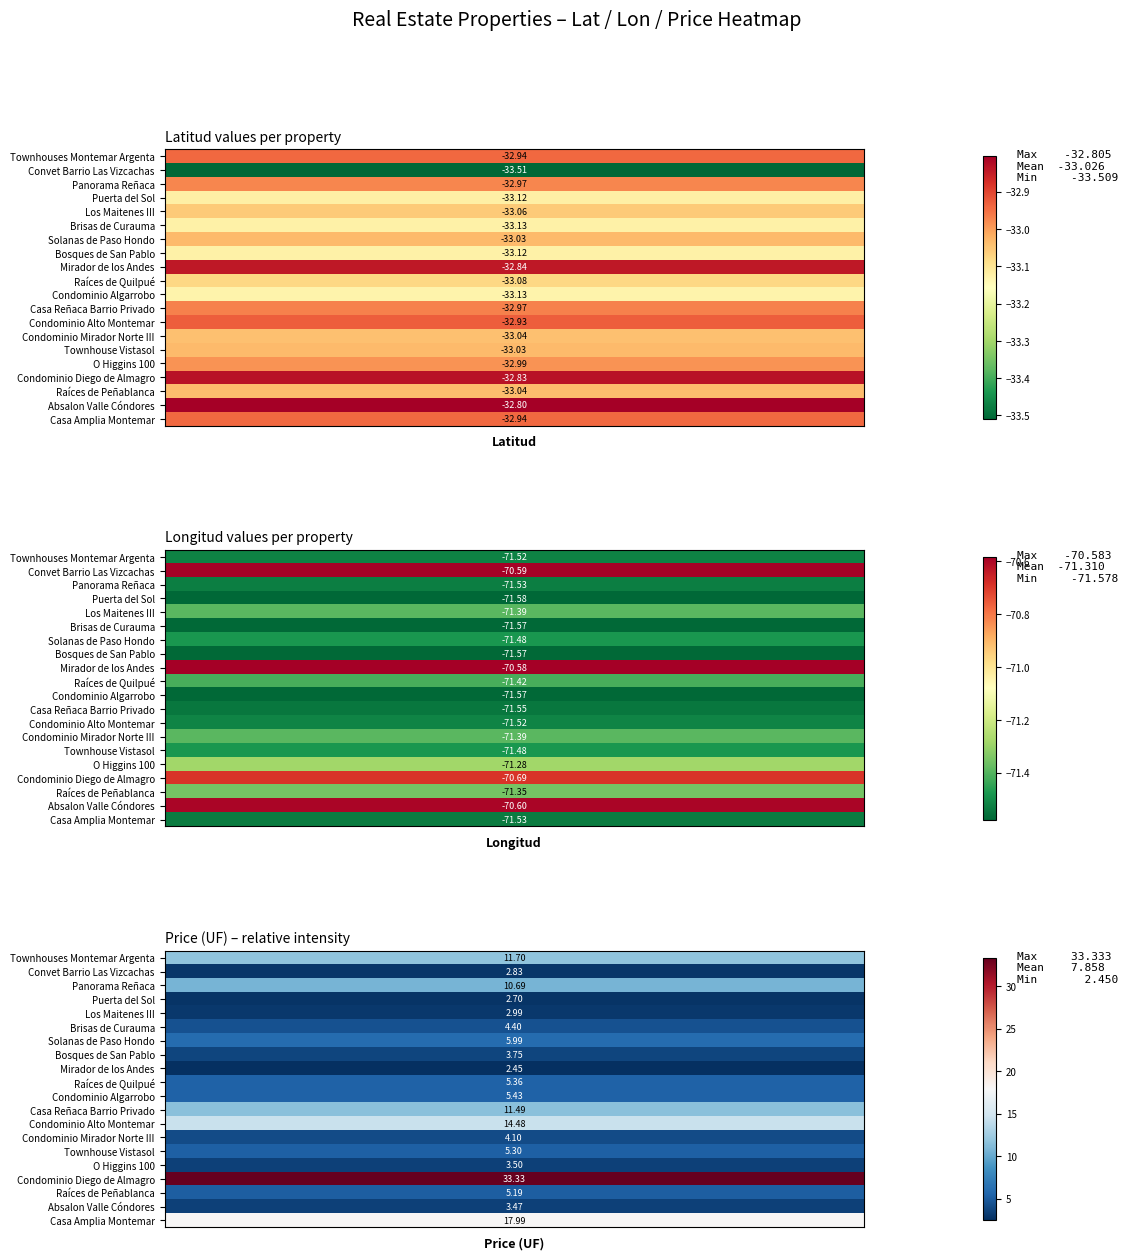

At how many categories does at least one series exceed -55?

2